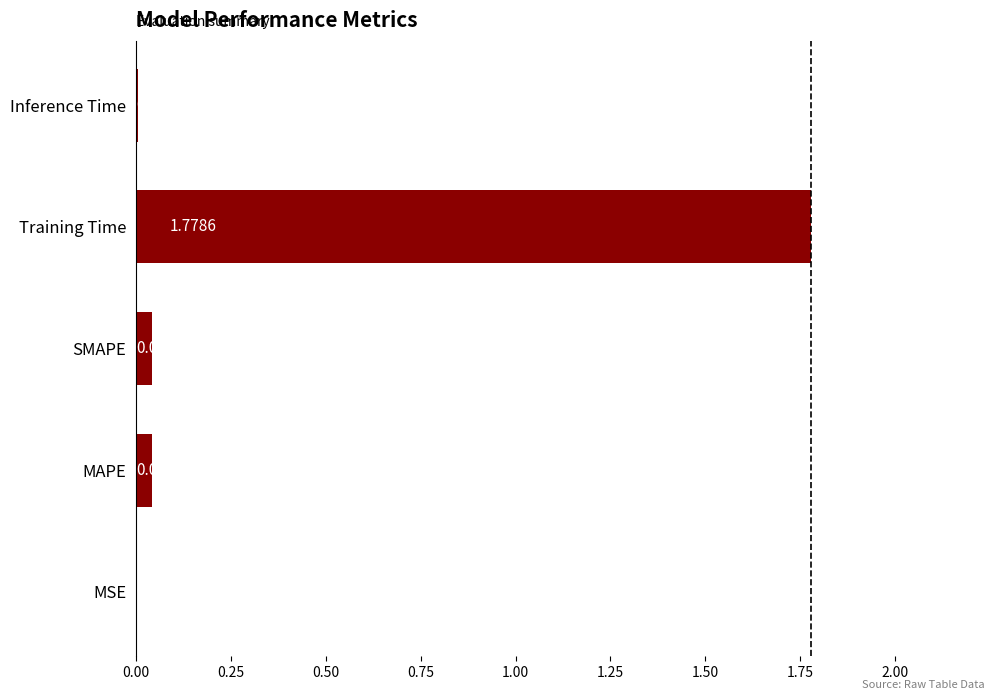

At which label is the value closest to 0?

MSE